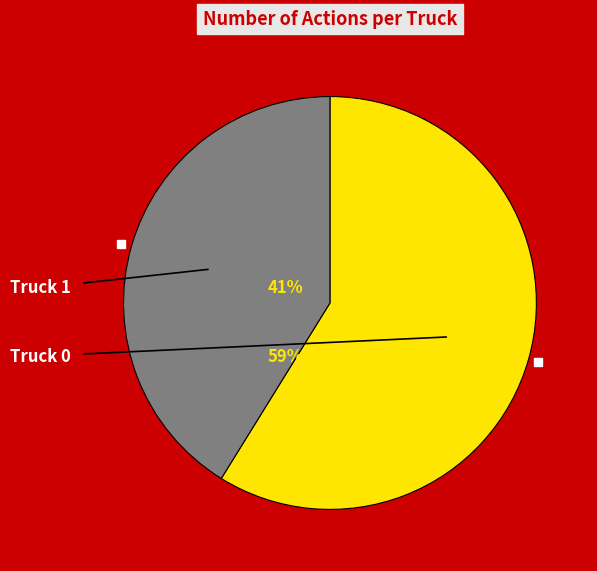

How much of the chart is everything except Truck 1?

58.8%